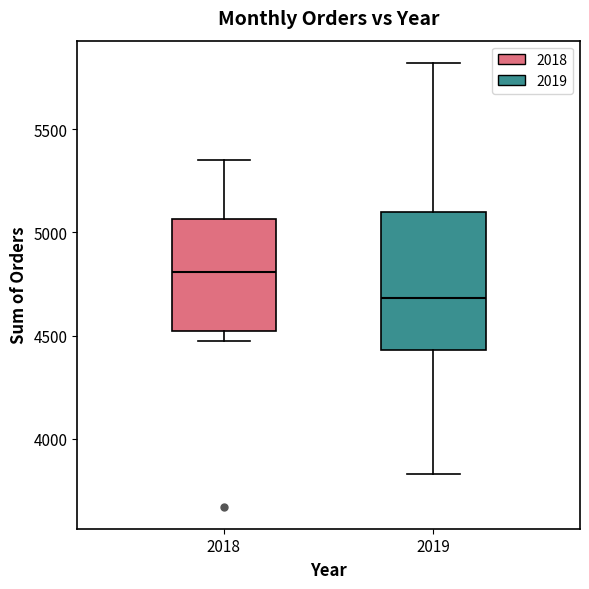

Where is the upper edge of the box at x = 2018 on the y-axis? The values are not printed on the chart, so give them approximately, as read against the axis.

5050